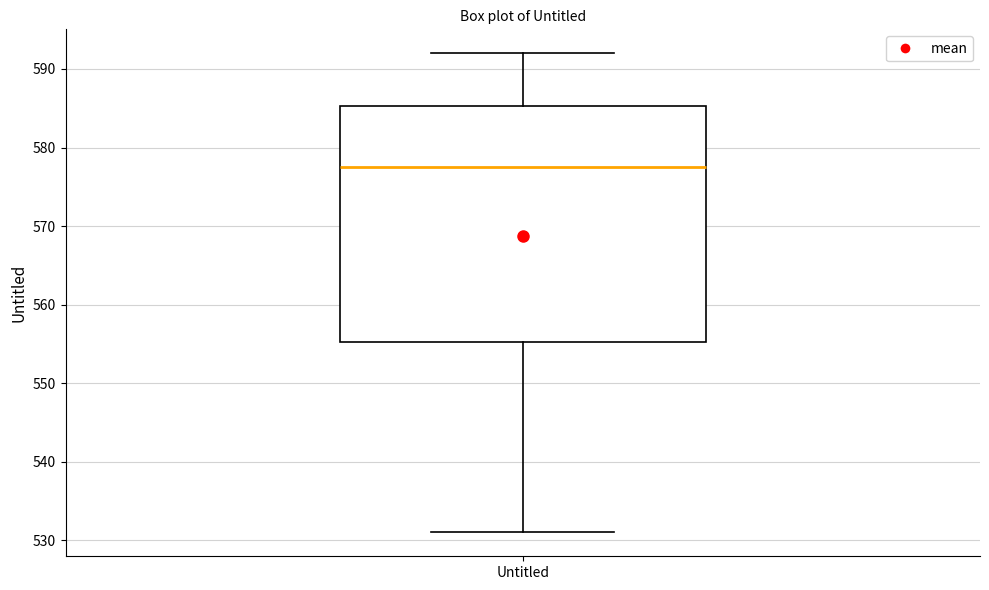

Read this box plot against the y-axis: the position of the median line, the range covered by the box, and the ends of both whiskers. The values are not printed on the chart, so give them approximately, as read against the axis.

median 578, box 555 to 585, whiskers 531 to 592